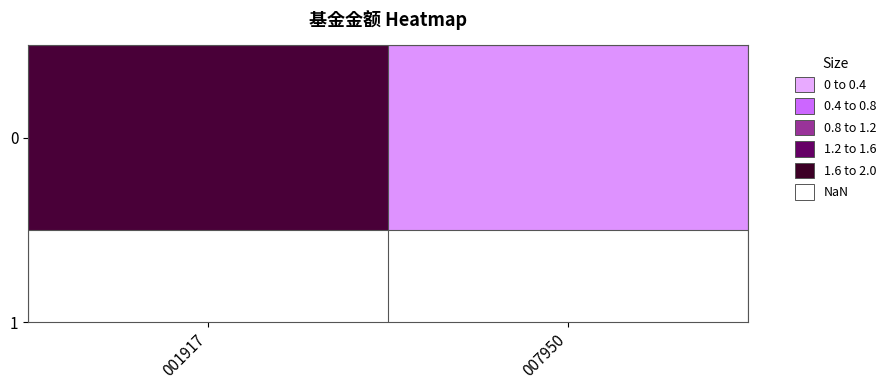

Reading left to right, transcribe all the data shown in this chart.

001917=1.9	007950=0.5